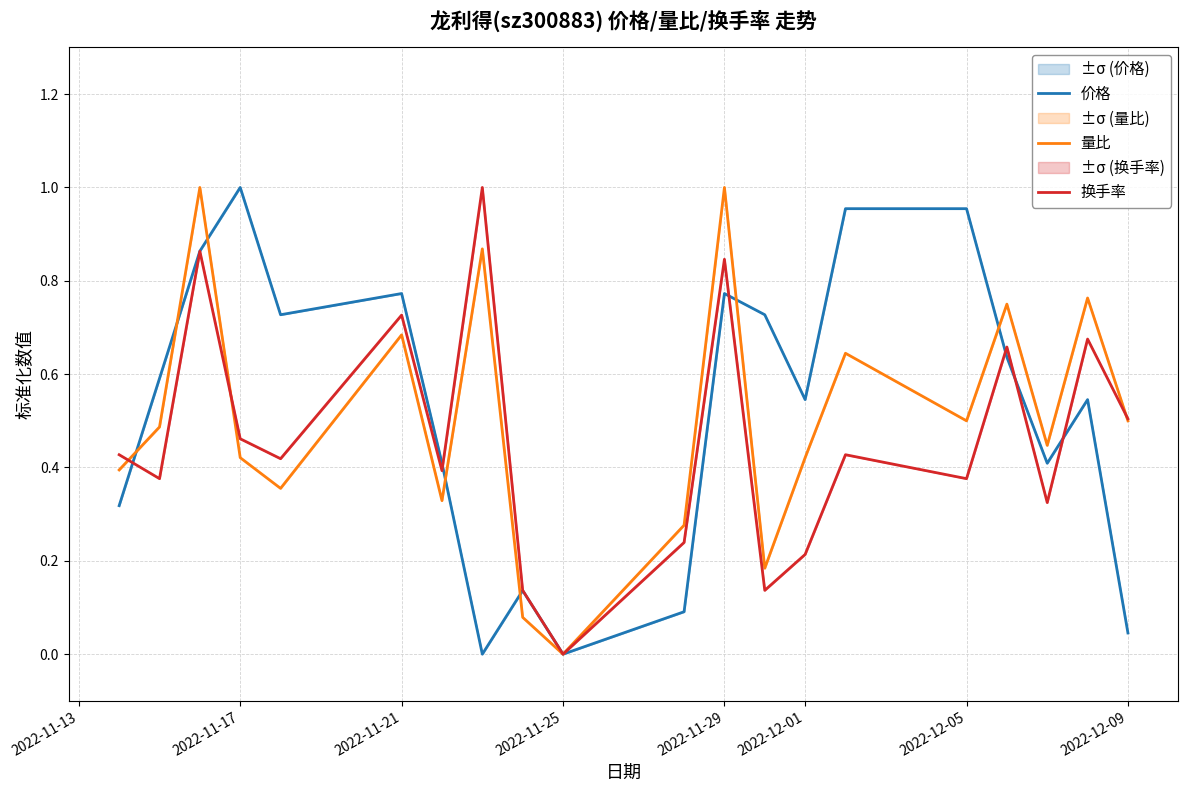

What is the average value of the 量比 series?

0.5